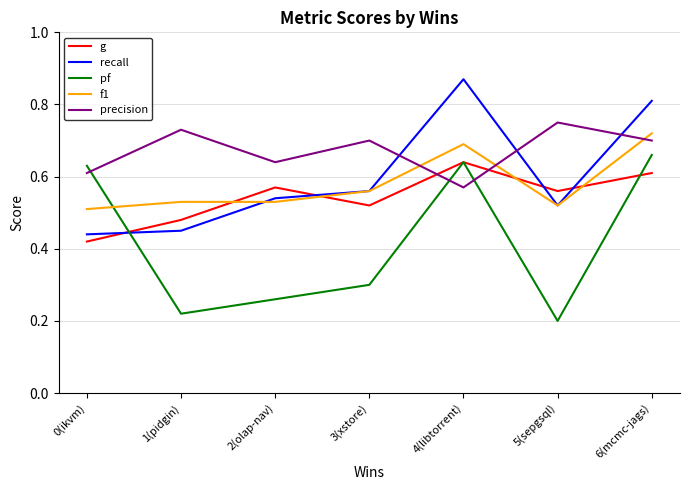

Where do precision and recall first cross each other?

3(xstore) and 4(libtorrent)